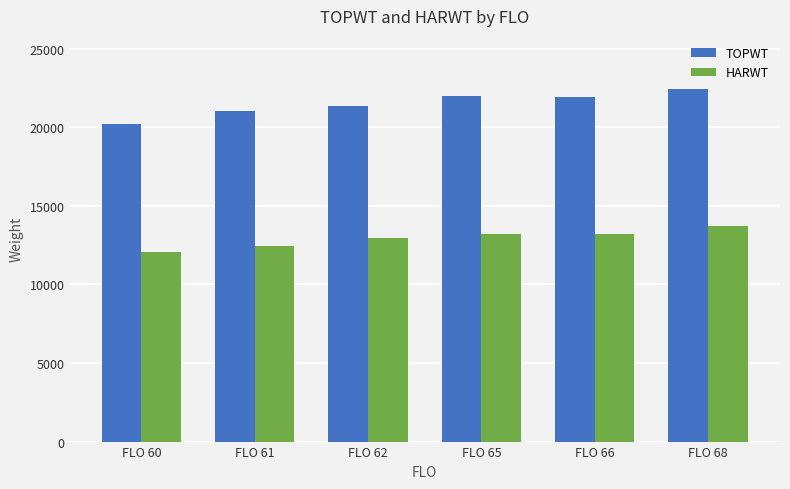

What is the minimum value for TOPWT?

20209